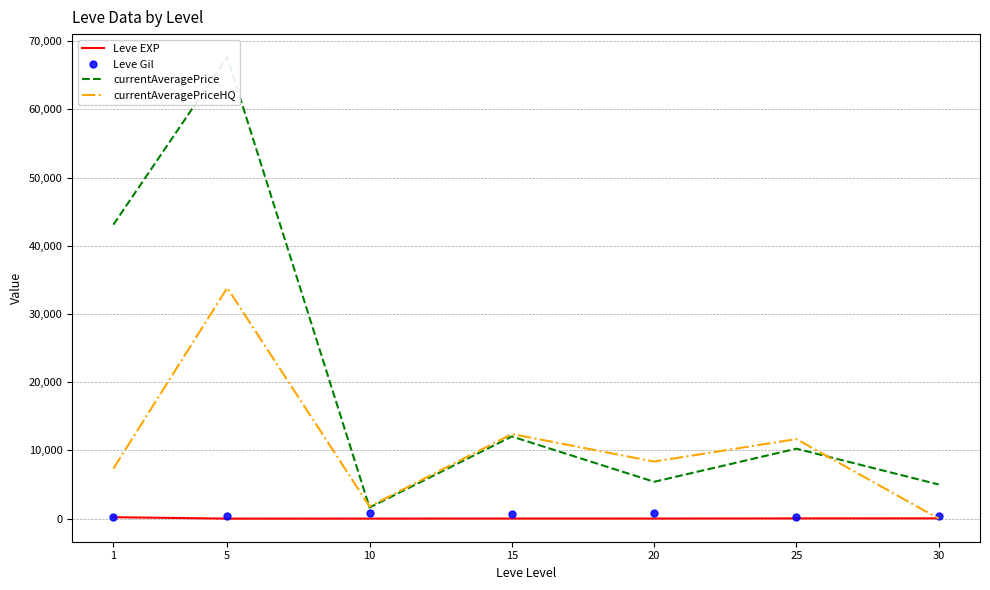

What is the spread (max minus min) of values at 15?

12389.0